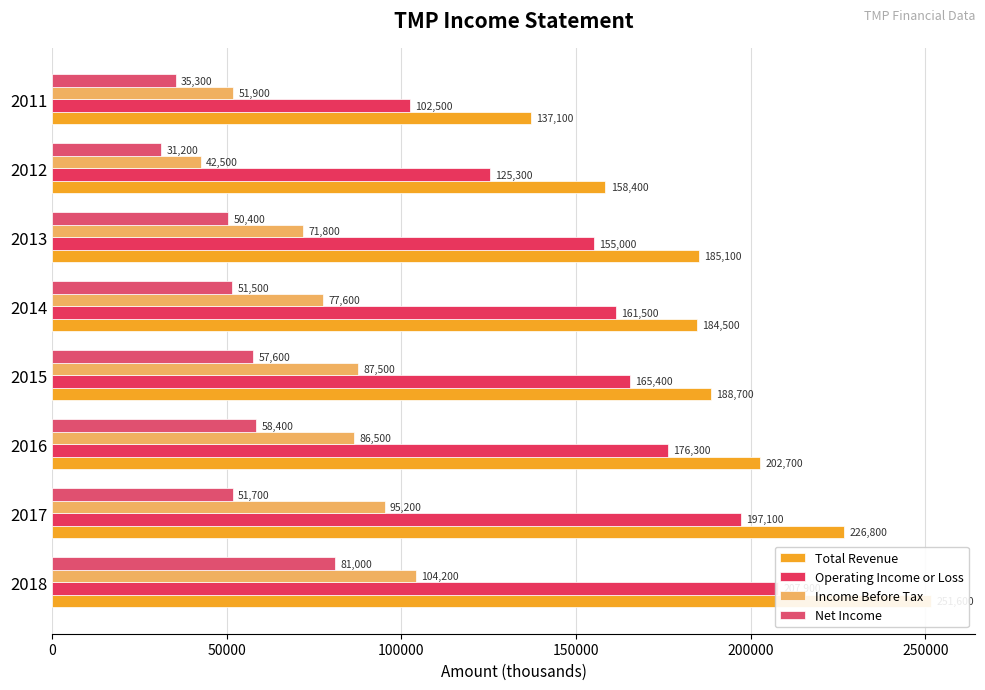

How many values in the Operating Income or Loss series exceed 165400?

3